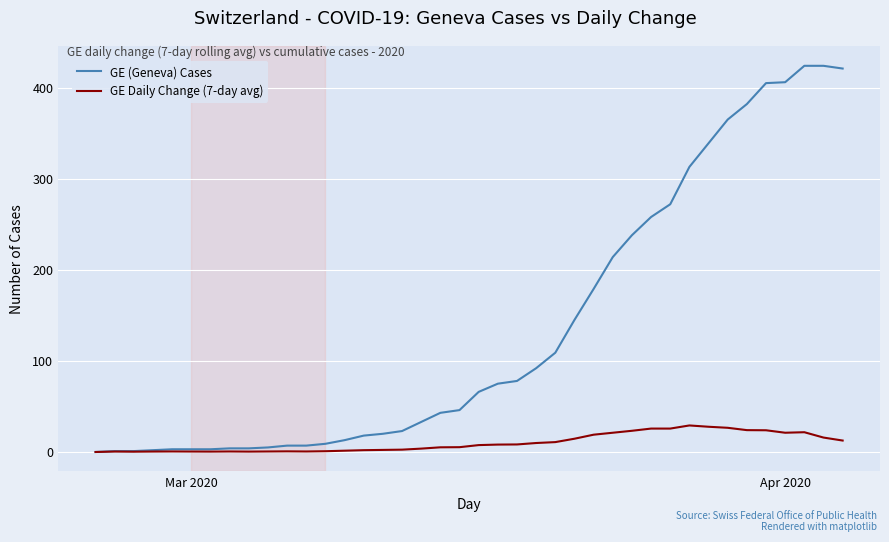

Which series has the widest spread of values?

GE (Geneva) Cases